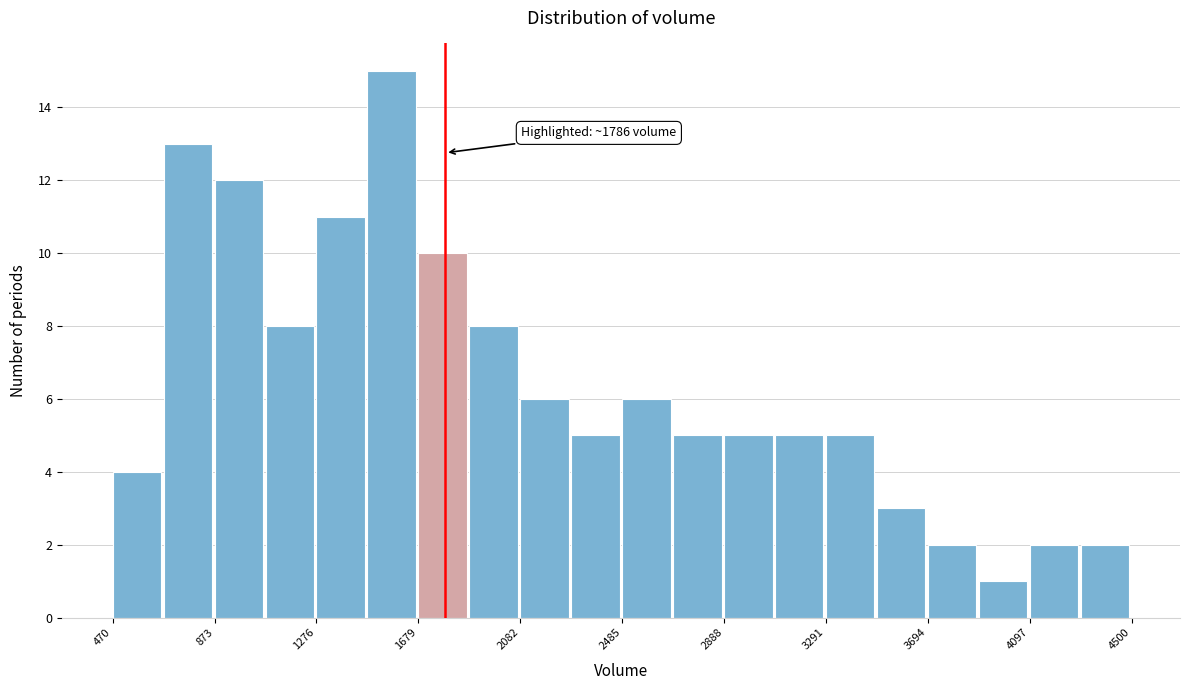

Which range on the x-axis has the tallest bar?

1500 to 1700